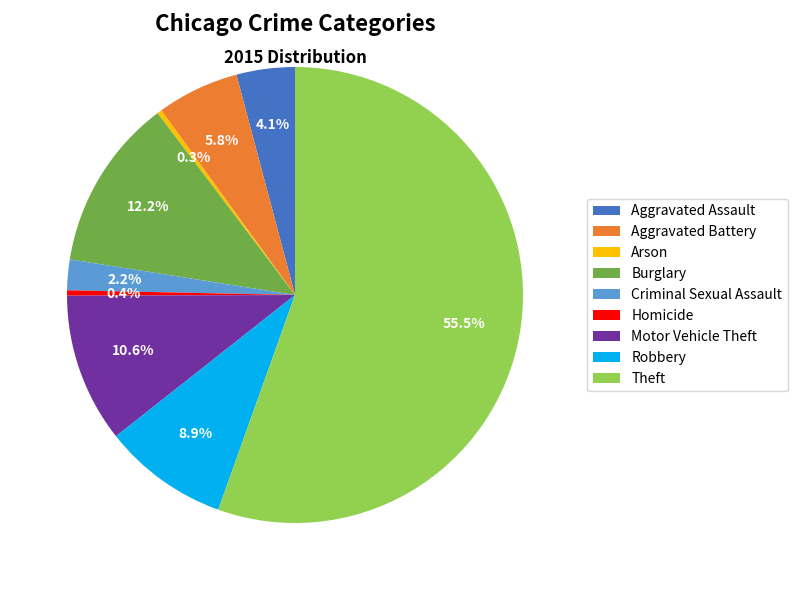

Is there any slice that represents more than half of the pie?

Yes